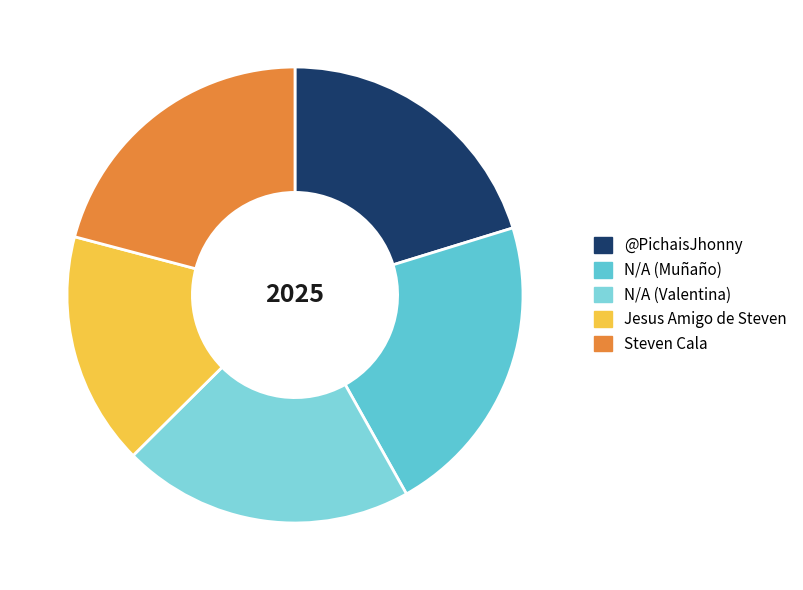

What is the total percentage of N/A (Muñaño) and N/A (Valentina)?

42.3%